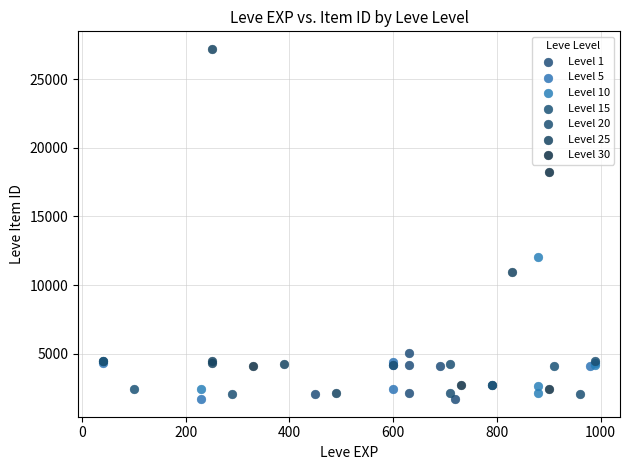

Which series has the largest Y range (max minus min)?

Level 25